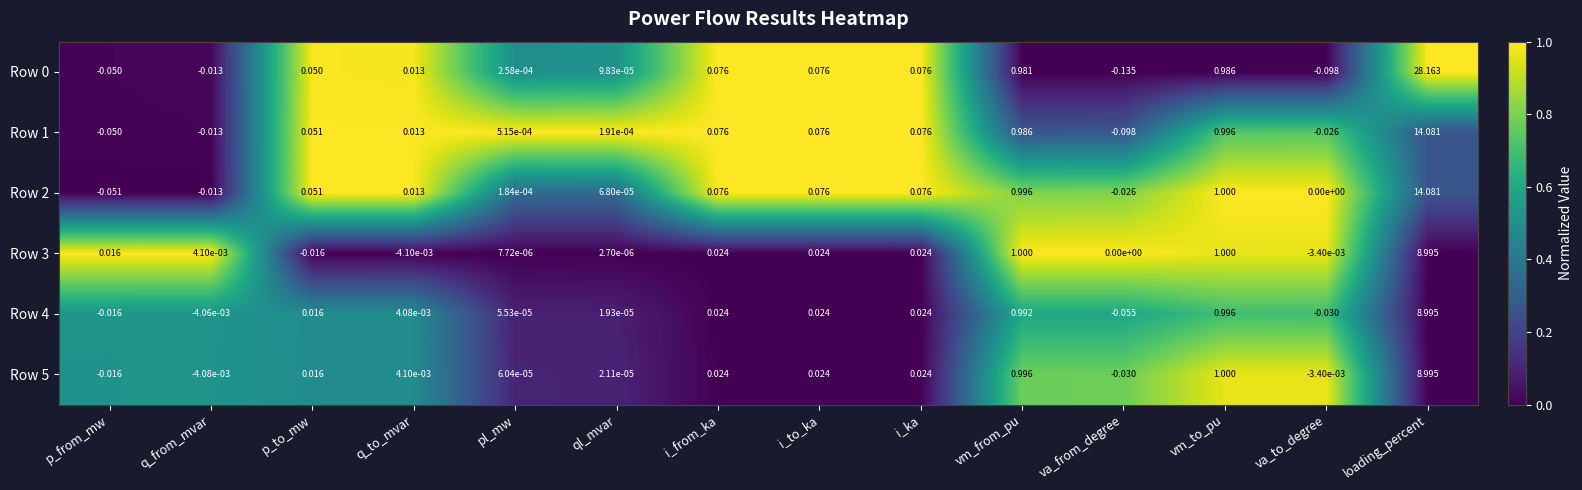

What is the total value across all series at p_to_mw?

0.2